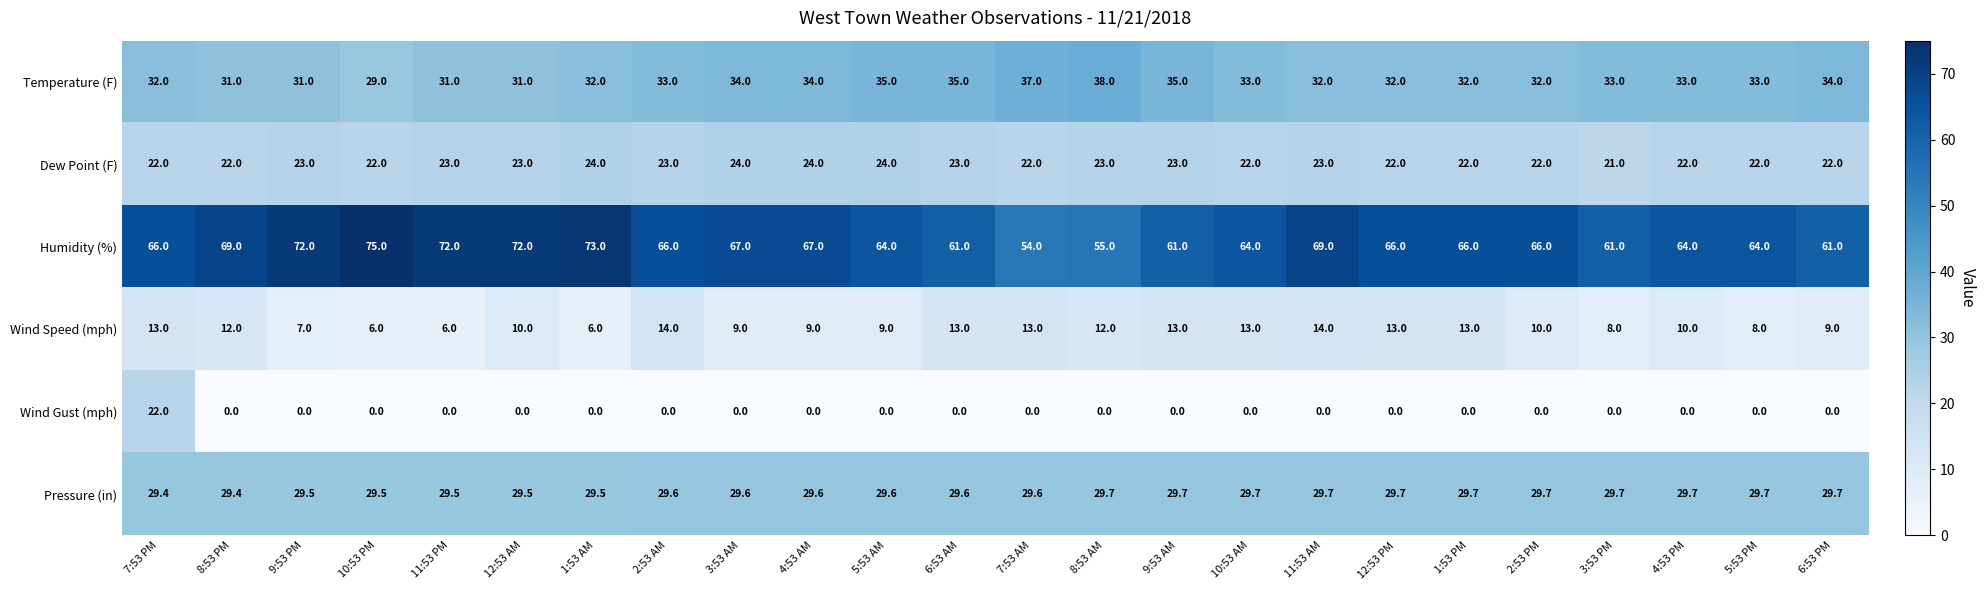

Which category has the highest value across all series?

10:53 PM